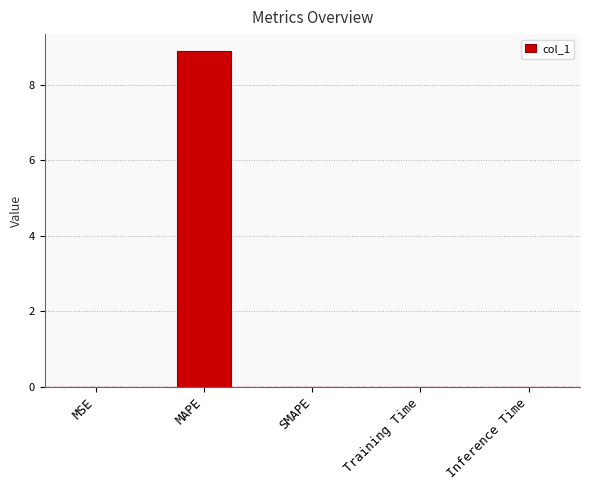

What is the approximate value at MAPE?

8.9